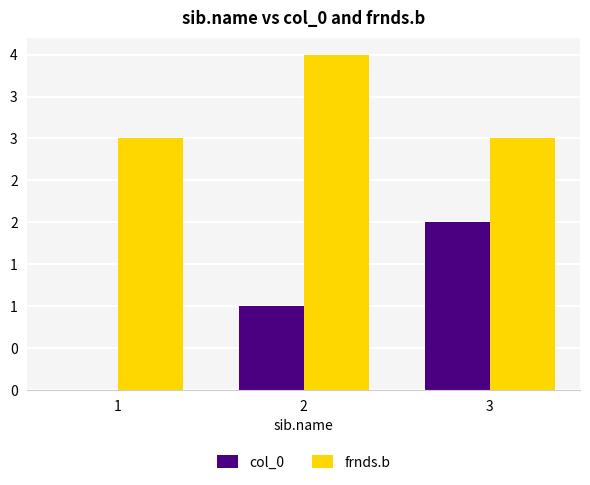

The frnds.b series shows 5 at 1. True or false?

False